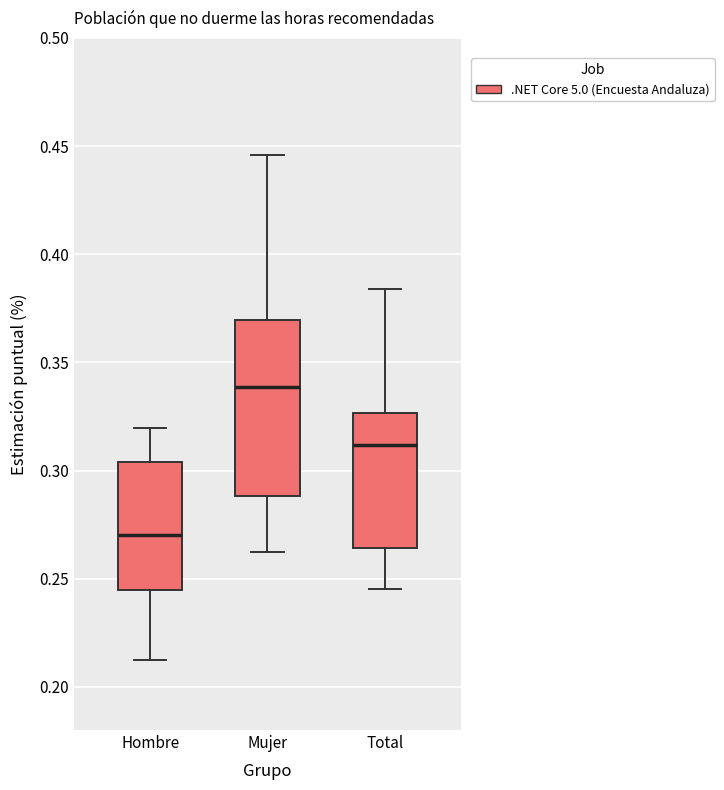

Where does the lower whisker of the box for Mujer end on the y-axis? The values are not printed on the chart, so give them approximately, as read against the axis.

0.260